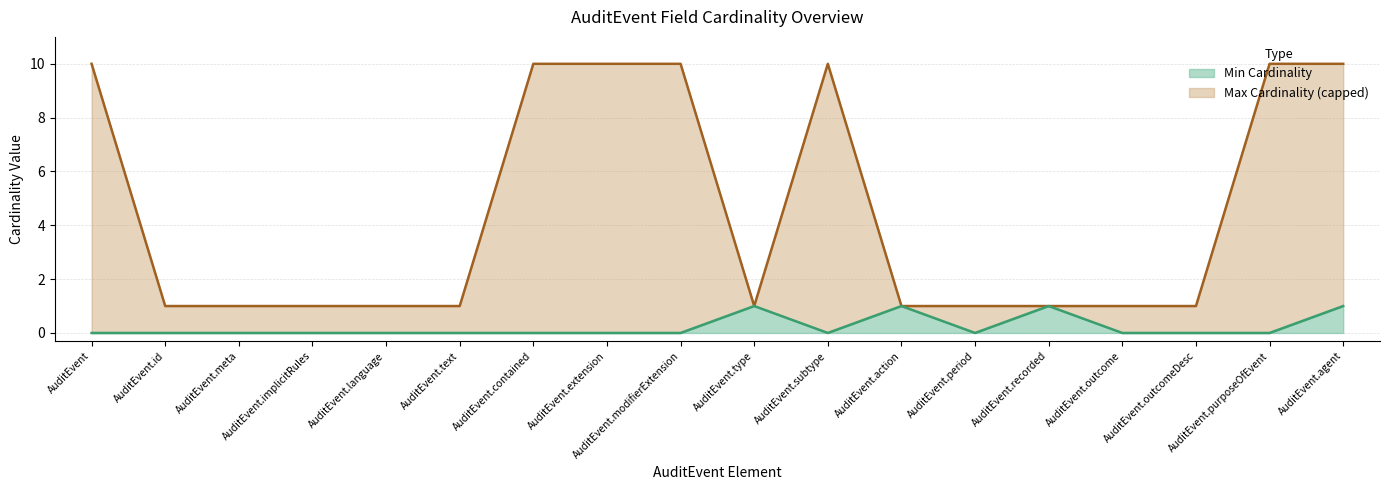

Reading left to right, extract all data points from this chart.

Min Cardinality: AuditEvent=0	AuditEvent.id=0	AuditEvent.meta=0	AuditEvent.implicitRules=0	AuditEvent.language=0	AuditEvent.text=0	AuditEvent.contained=0	AuditEvent.extension=0	AuditEvent.modifierExtension=0	AuditEvent.type=1	AuditEvent.subtype=0	AuditEvent.action=1	AuditEvent.period=0	AuditEvent.recorded=1	AuditEvent.outcome=0	AuditEvent.outcomeDesc=0	AuditEvent.purposeOfEvent=0	AuditEvent.agent=1
Max Cardinality (capped): AuditEvent=10	AuditEvent.id=1	AuditEvent.meta=1	AuditEvent.implicitRules=1	AuditEvent.language=1	AuditEvent.text=1	AuditEvent.contained=10	AuditEvent.extension=10	AuditEvent.modifierExtension=10	AuditEvent.type=1	AuditEvent.subtype=10	AuditEvent.action=1	AuditEvent.period=1	AuditEvent.recorded=1	AuditEvent.outcome=1	AuditEvent.outcomeDesc=1	AuditEvent.purposeOfEvent=10	AuditEvent.agent=10